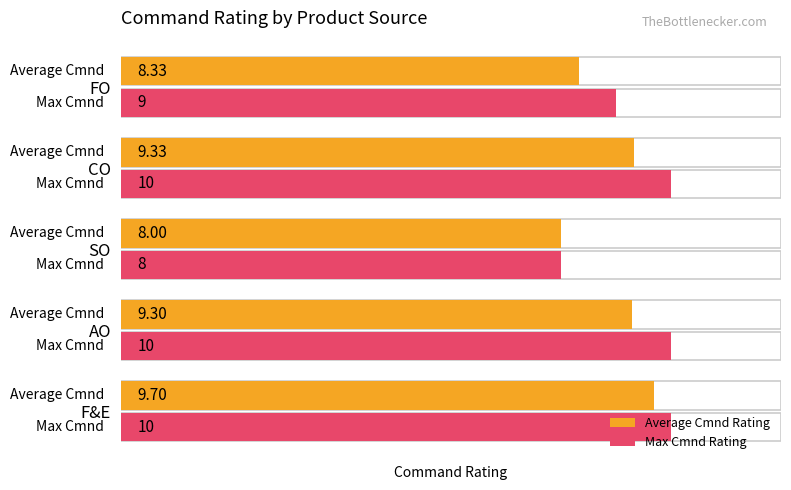

What is the average value of the Max Cmnd Rating series?

9.4